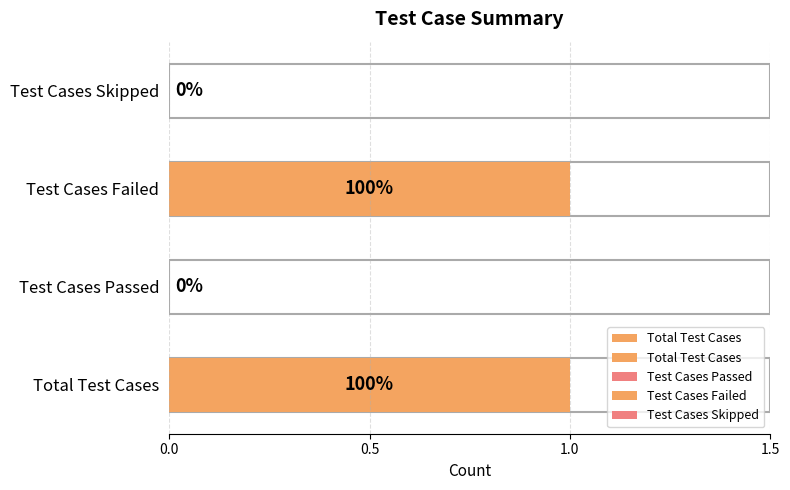

What is the value of the 3rd bar from the left?

1